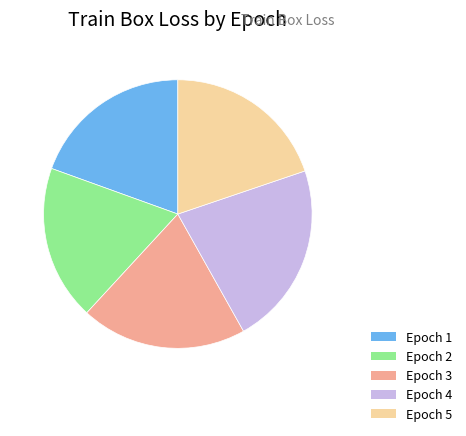

Is there any slice that represents more than half of the pie?

No